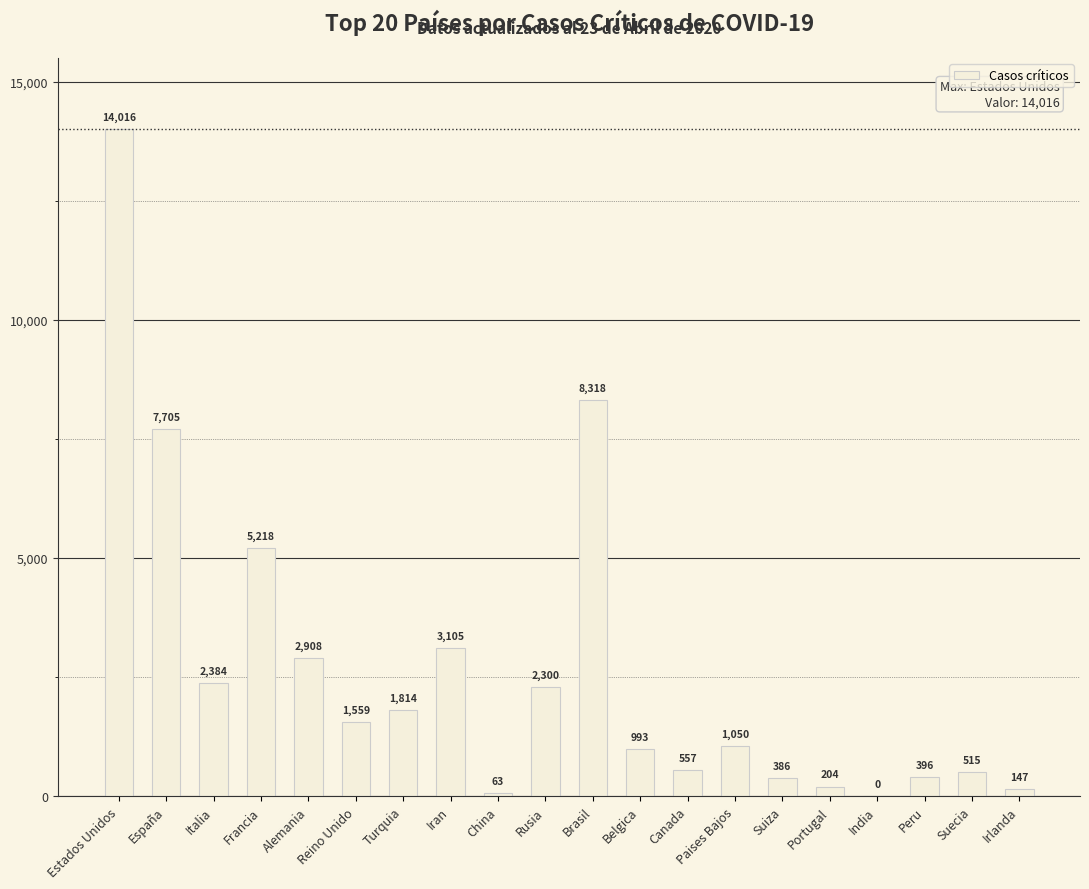

Count the number of data series in this chart.

1